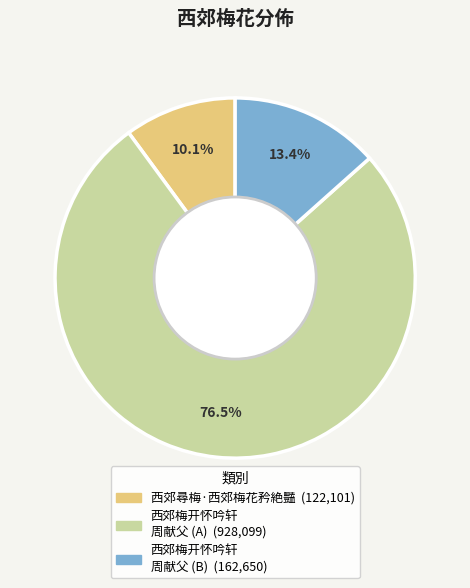

Is there any slice that represents more than half of the pie?

Yes